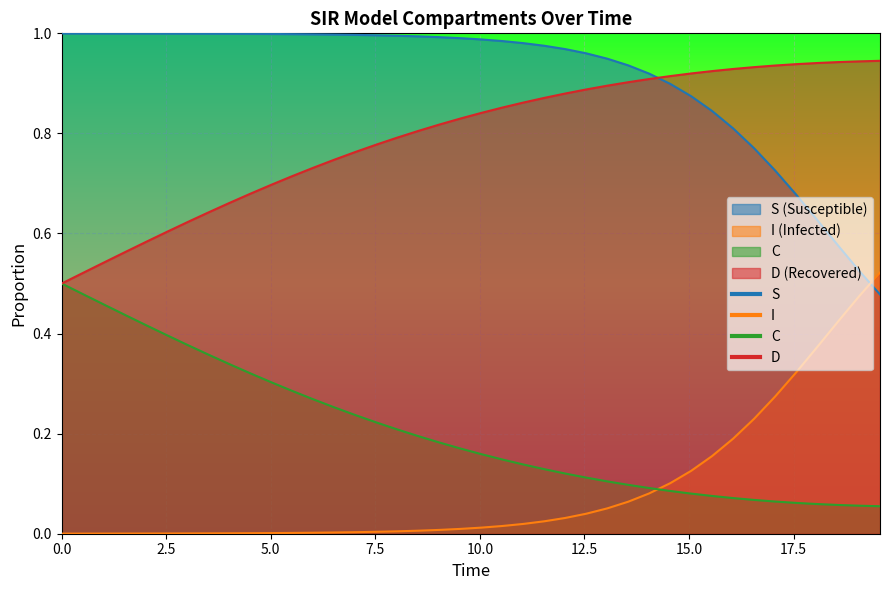

True or false: S (Susceptible) and D (Recovered) cross at least once.

True